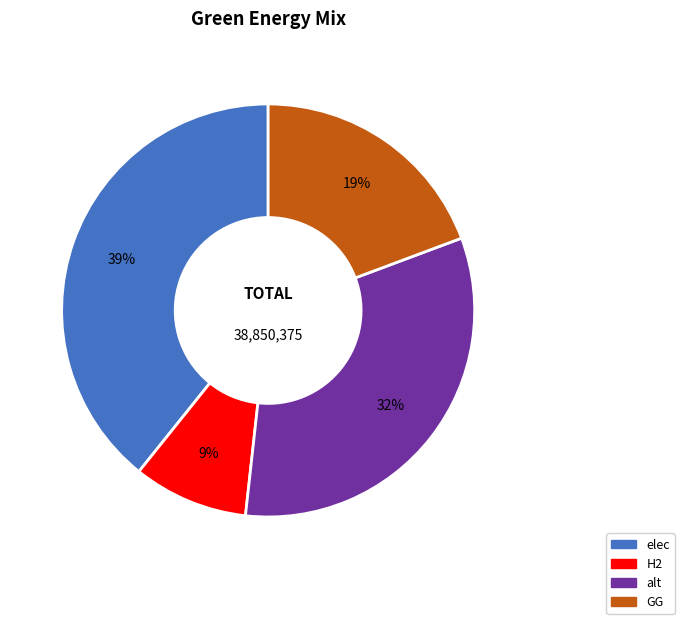

How many segments does this pie chart have?

4